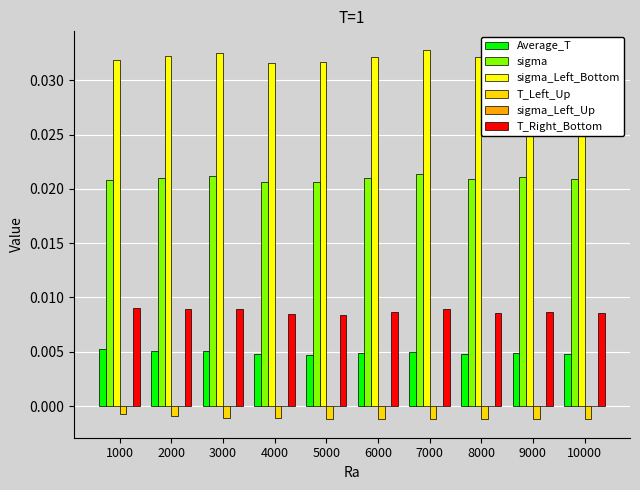

Which series has the largest total across all categories?

sigma_Left_Bottom